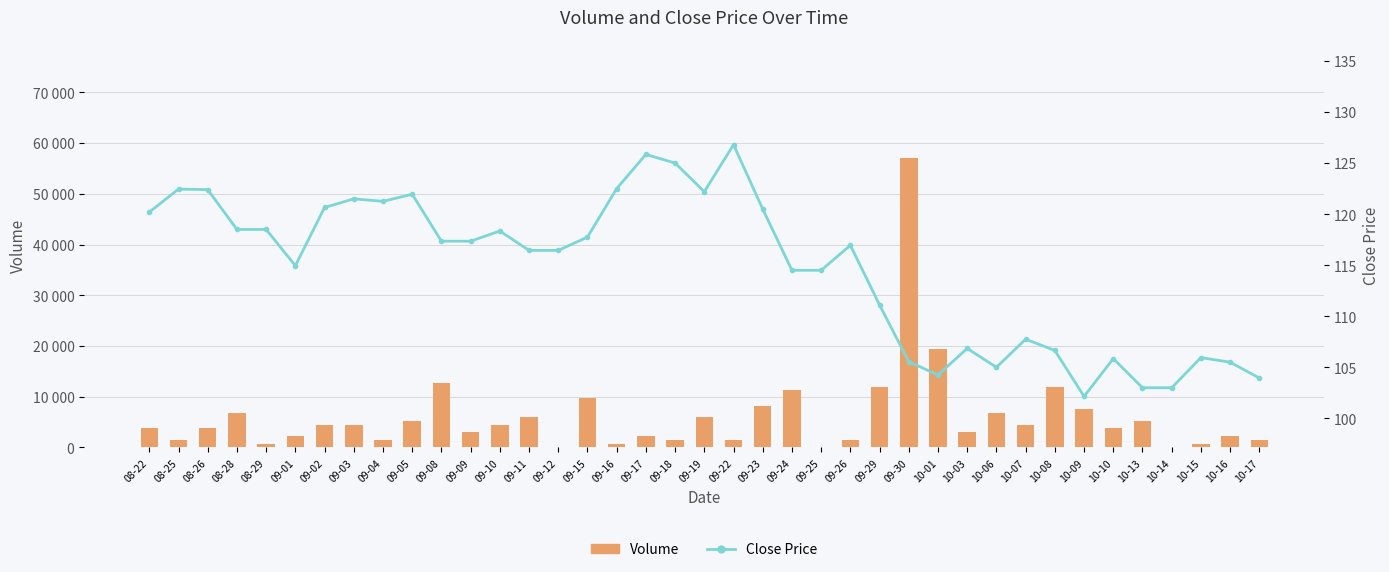

Between 09-25 and 09-19, which is larger?

09-19